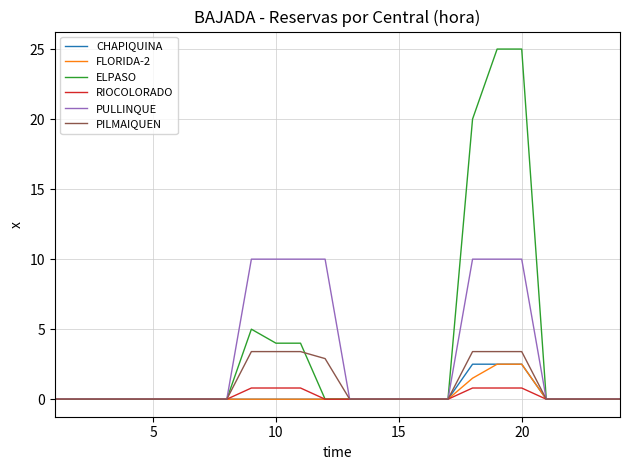

What is the difference between the highest and lowest values at 10?

10.0